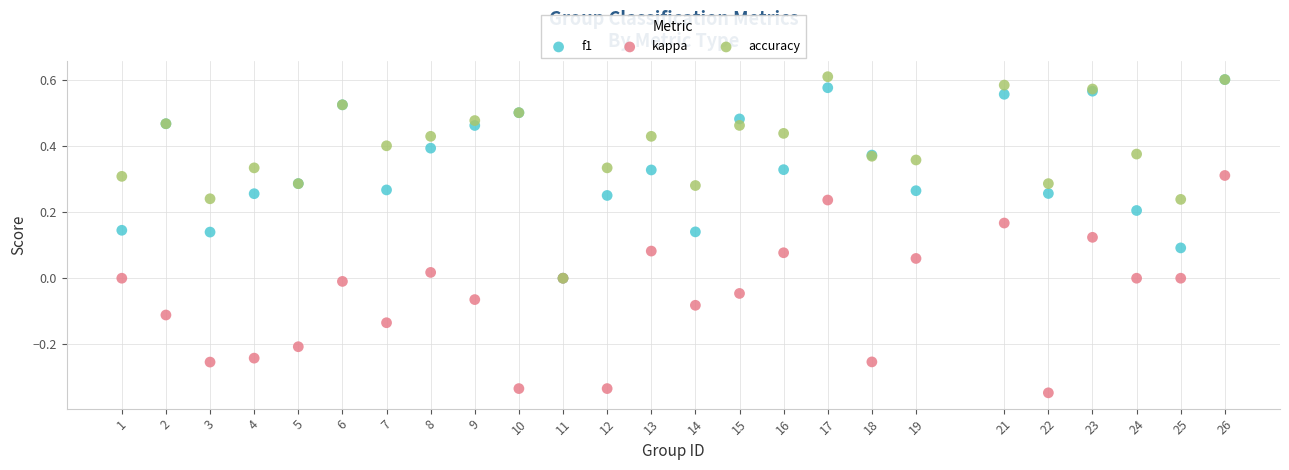

What are all the series names shown in the legend?

f1, kappa, accuracy